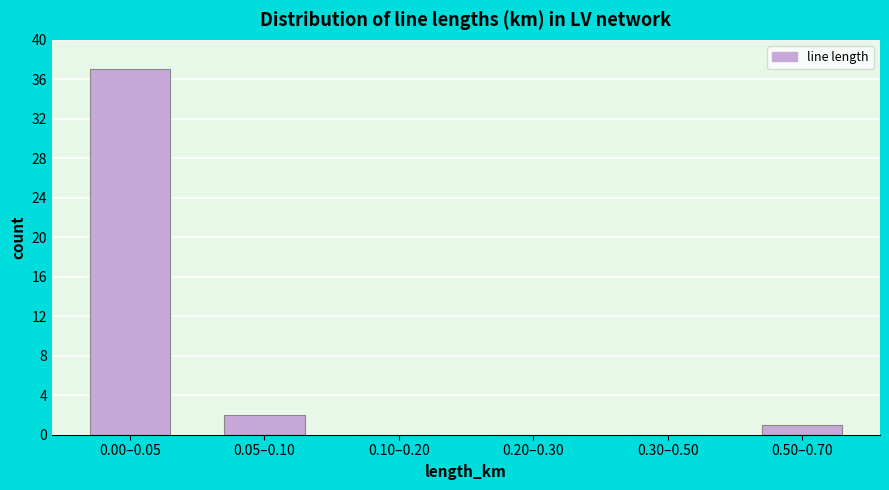

Reading left to right, list all the values displayed in this chart.

0.00–0.05=37	0.05–0.10=2	0.10–0.20=0	0.20–0.30=0	0.30–0.50=0	0.50–0.70=1